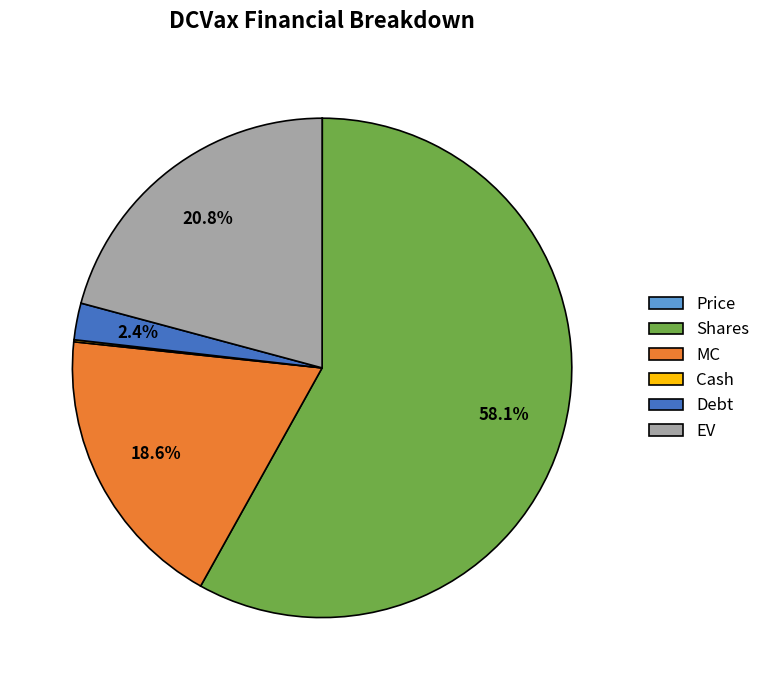

What percentage is NOT represented by MC?

81.4%